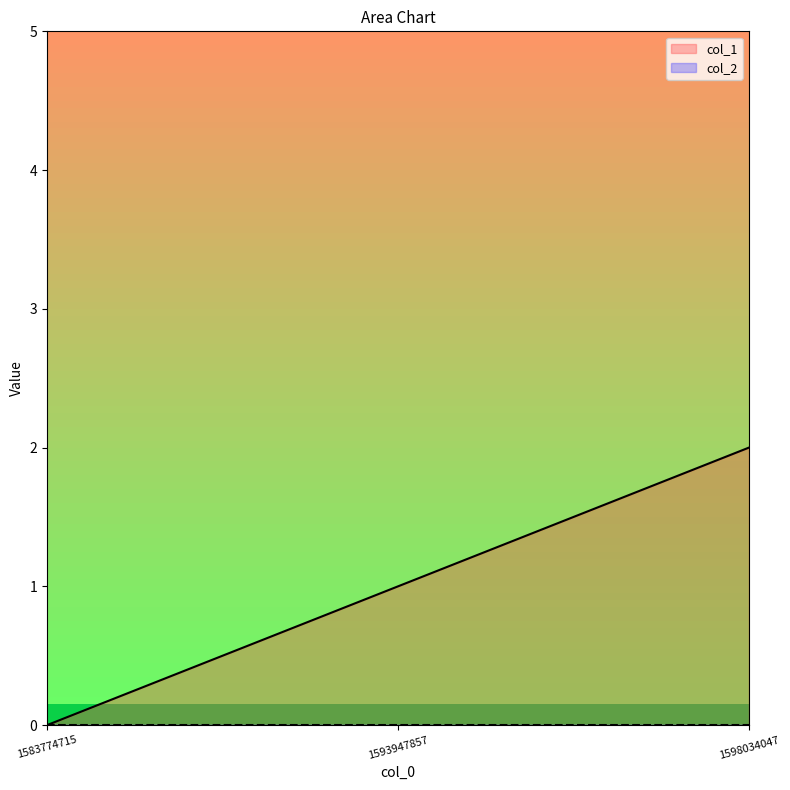

Is it true that the value at 1583774715 is 1?

False